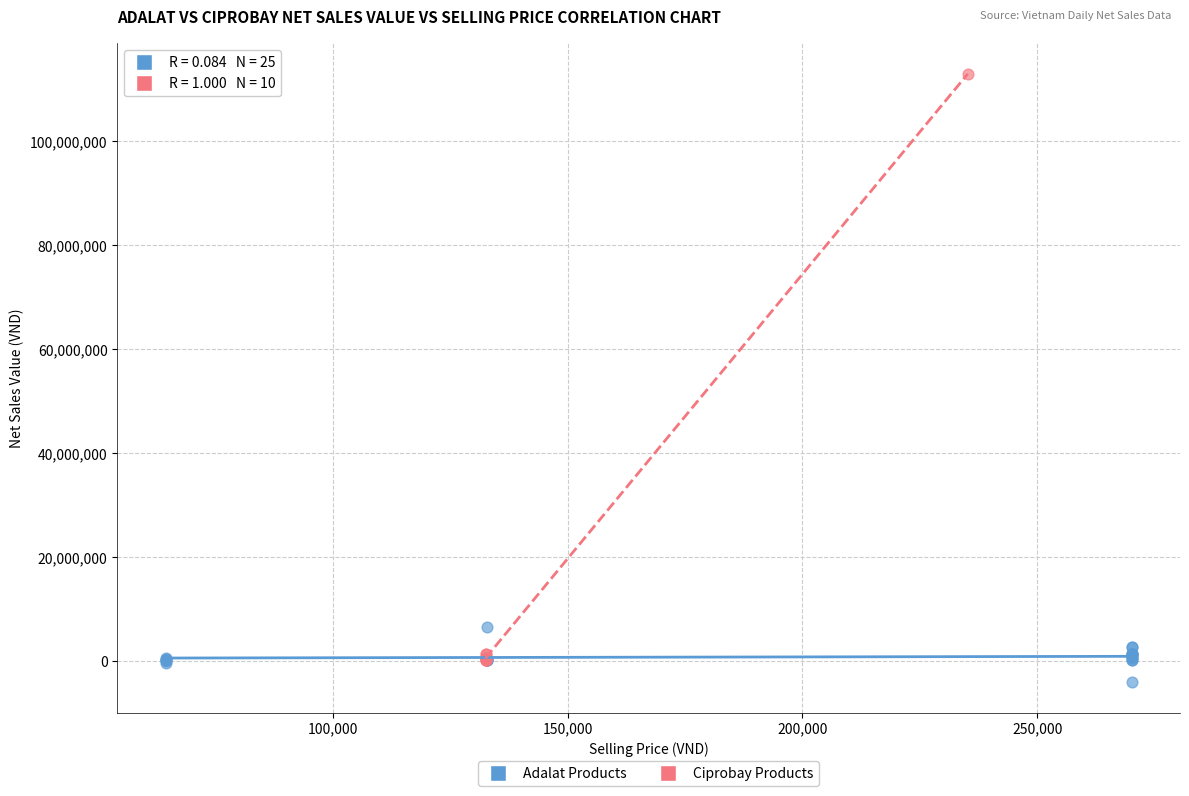

Which series reaches the maximum Y coordinate?

Ciprobay Products